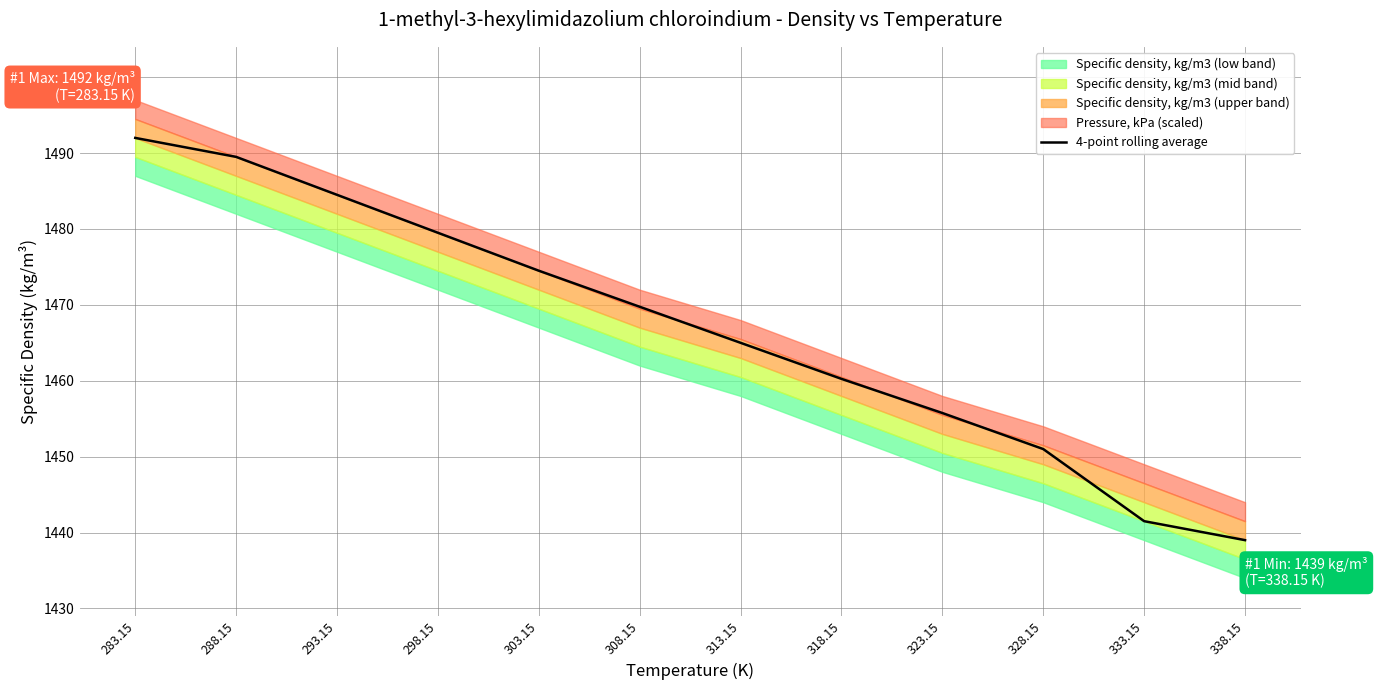

Rank the categories by value from lowest to highest.

338.15, 333.15, 328.15, 323.15, 318.15, 313.15, 308.15, 303.15, 298.15, 293.15, 288.15, 283.15